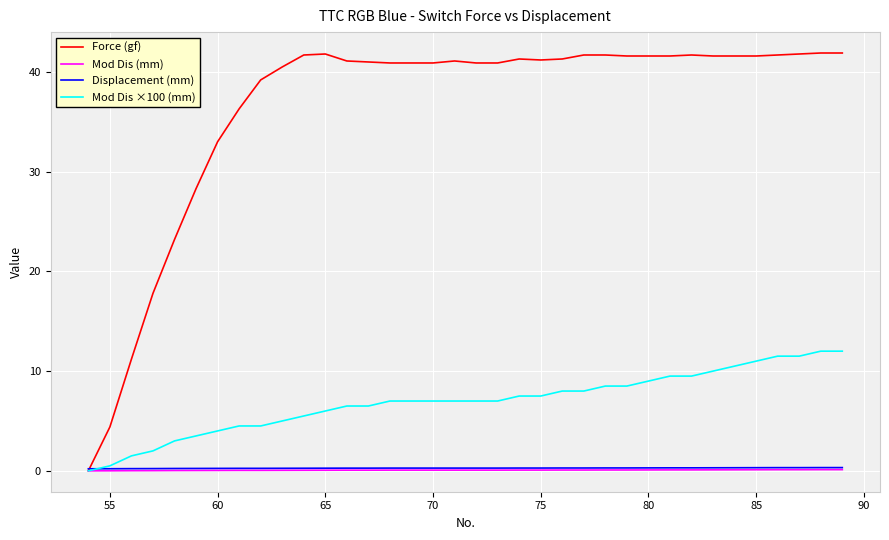

What is the maximum value for Mod Dis ×100 (mm)?

12.0